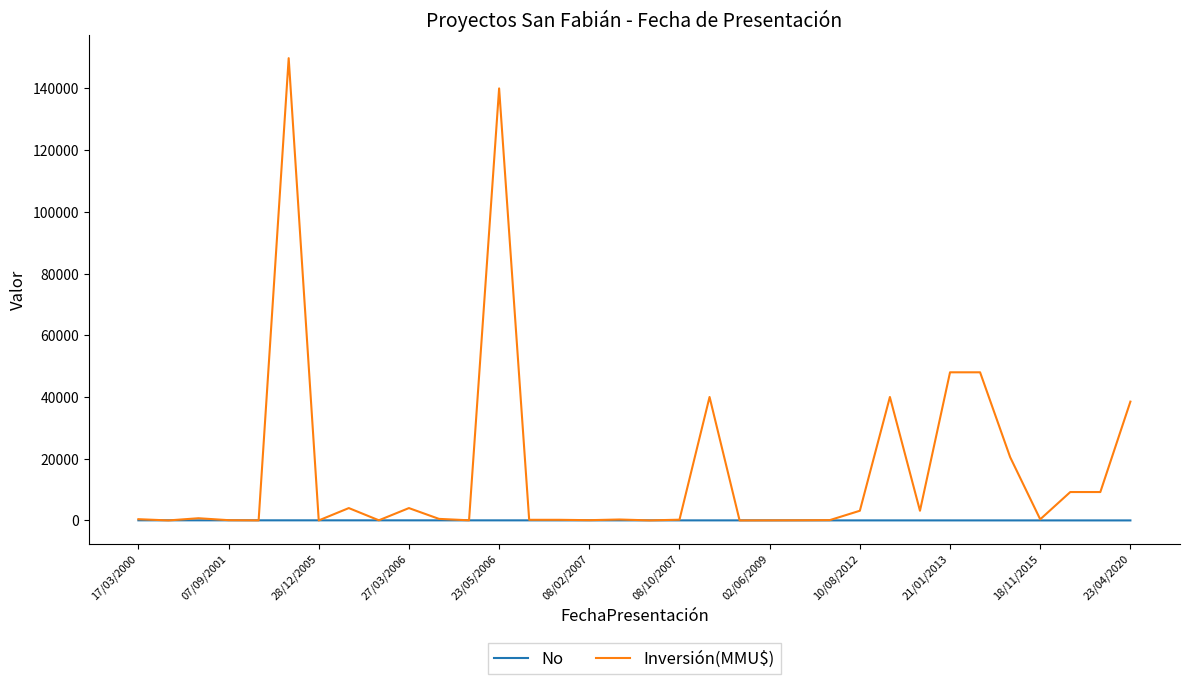

Rank the series by their maximum value, from lowest to highest.

No, Inversión(MMU$)